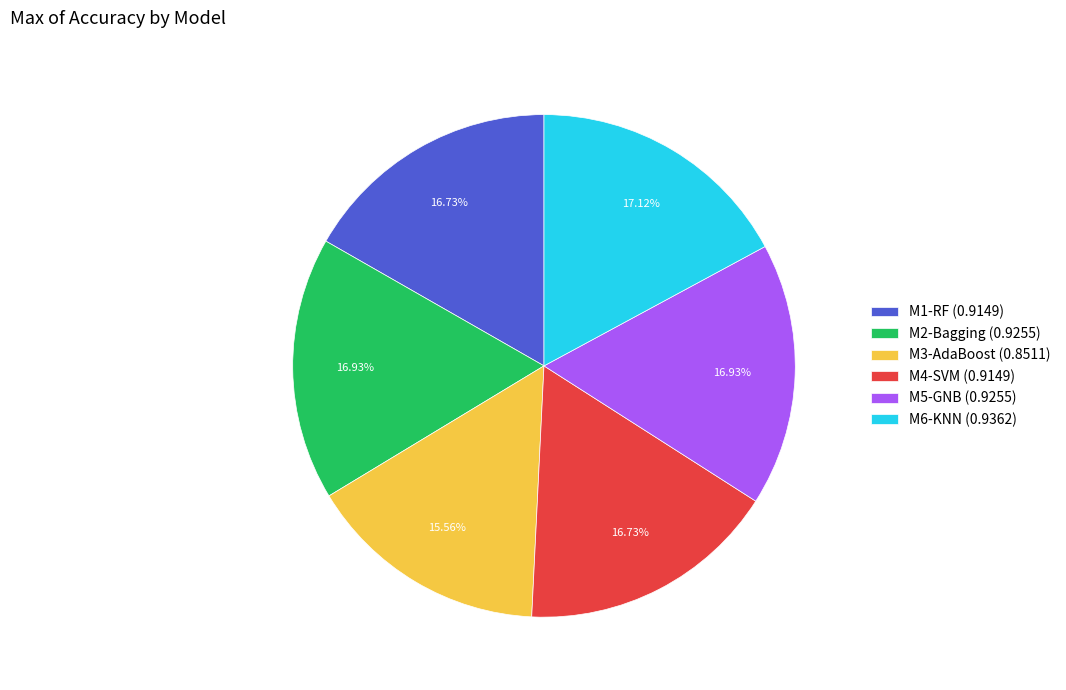

Count the number of slices in the pie.

6